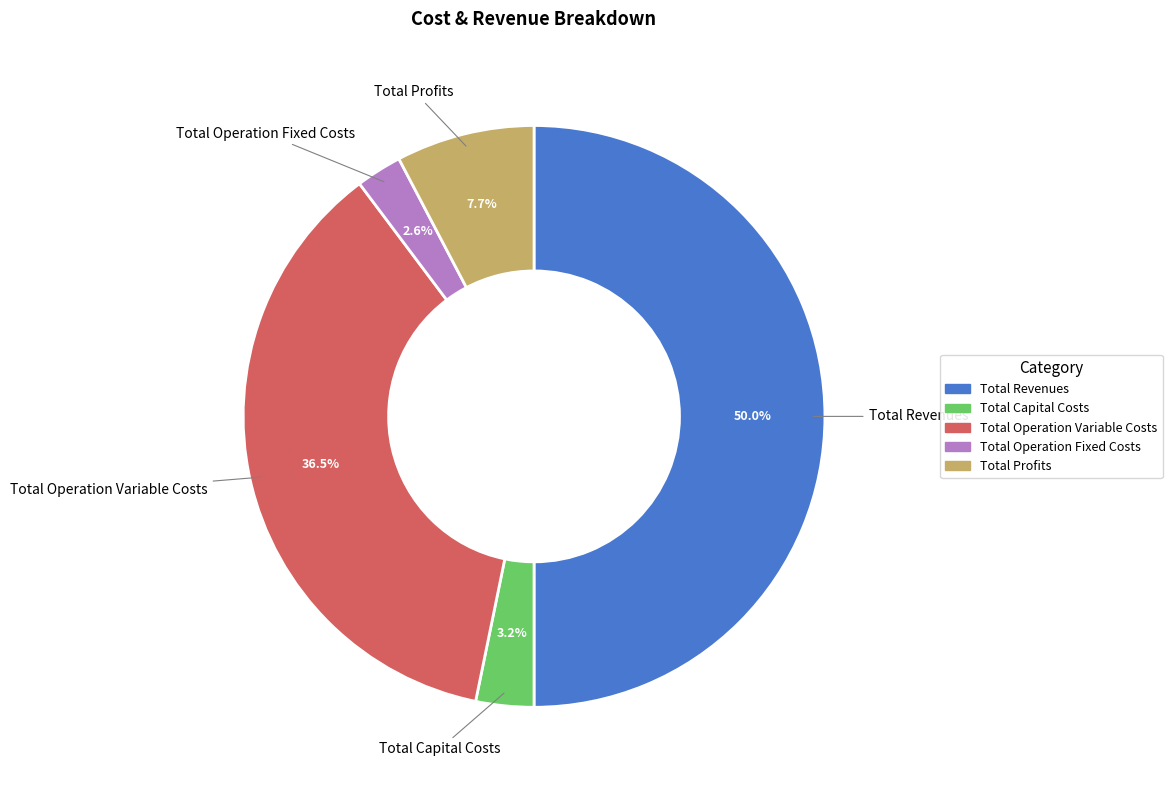

To the nearest percent, what percentage of the pie is Total Capital Costs?

3%